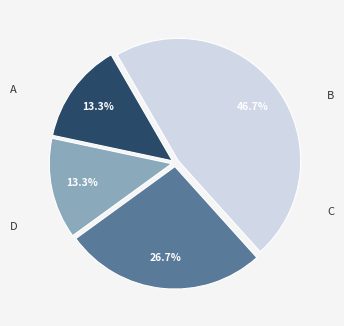

Count the number of slices in the pie.

4